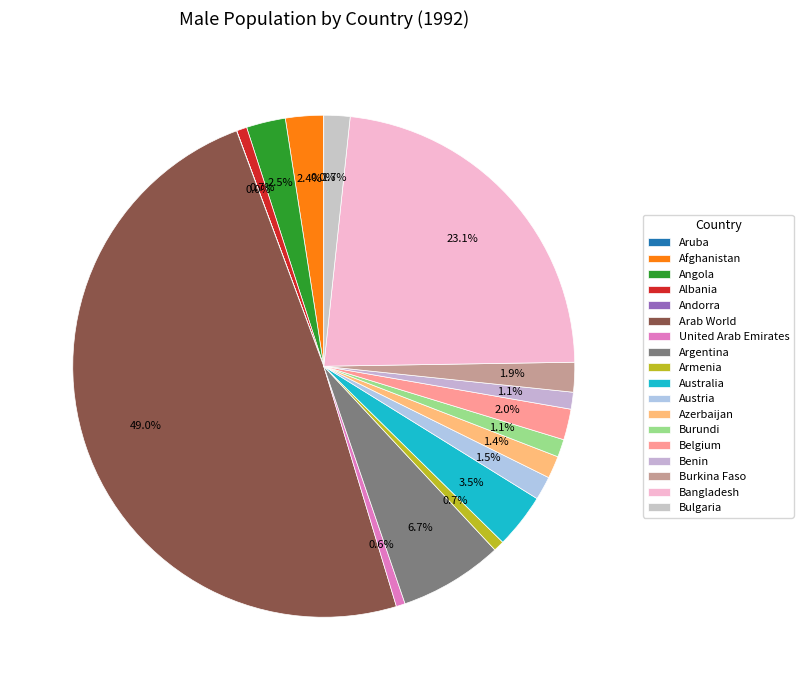

What percentage is the United Arab Emirates slice, to the nearest percent?

1%